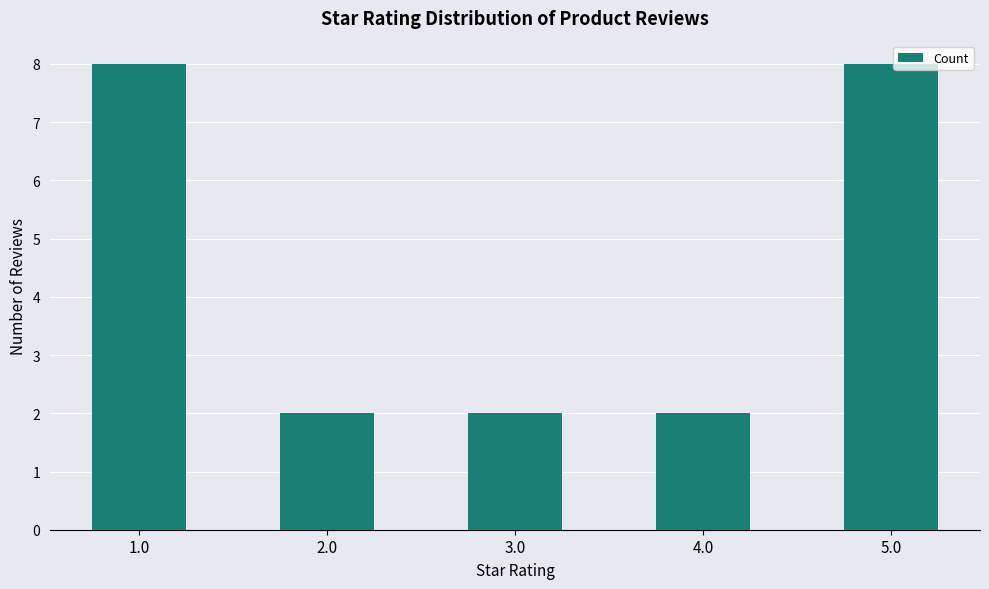

Between 2.0 and 1.0, which is larger?

1.0